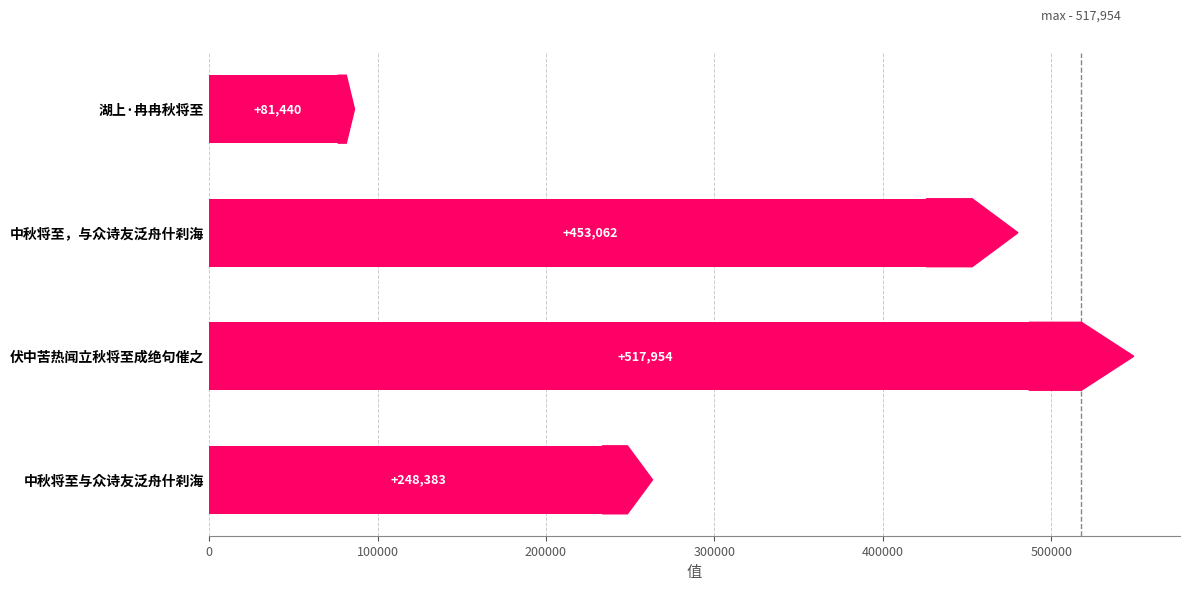

What is the ratio of the value at 中秋将至与众诗友泛舟什刹海 to the value at 湖上·冉冉秋将至?

3.0